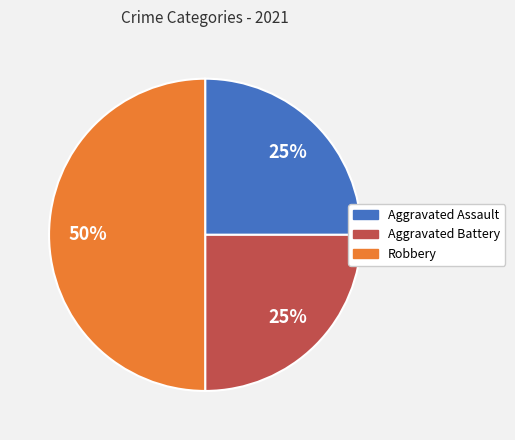

What is the ratio of the value at Robbery to the value at Aggravated Assault?

2.0